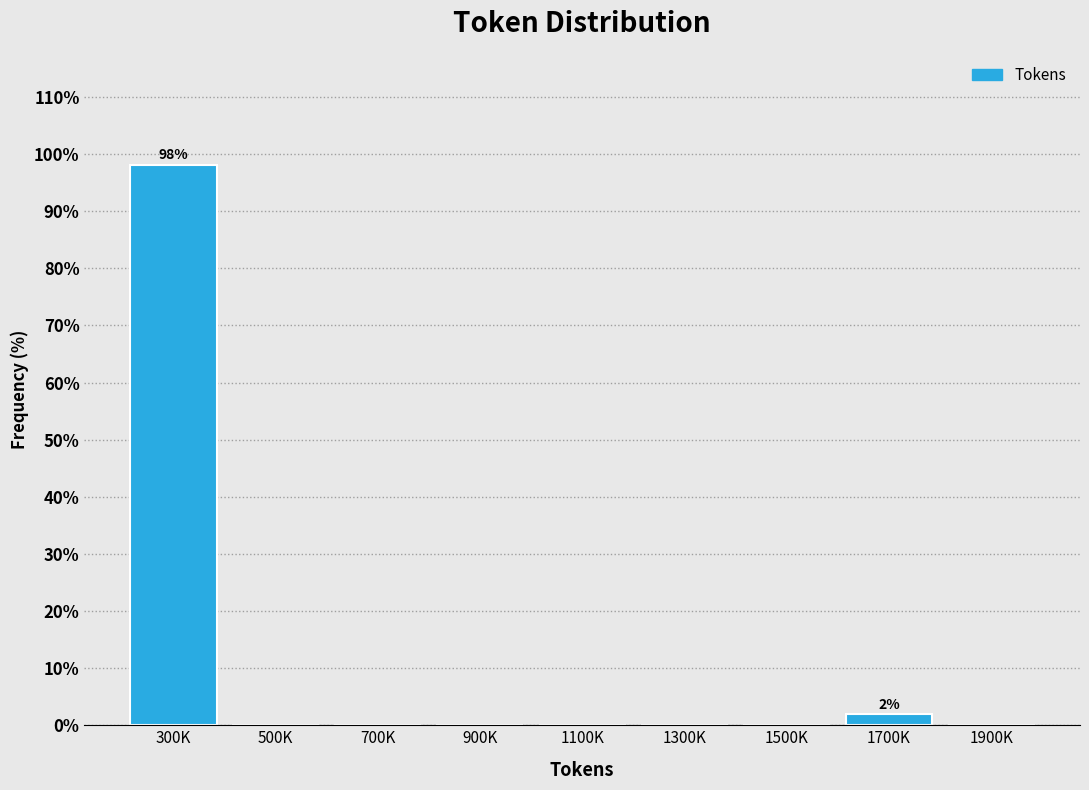

Reading left to right, extract all data points from this chart.

300K=98.1	500K=0.0	700K=0.0	900K=0.0	1100K=0.0	1300K=0.0	1500K=0.0	1700K=1.9	1900K=0.0